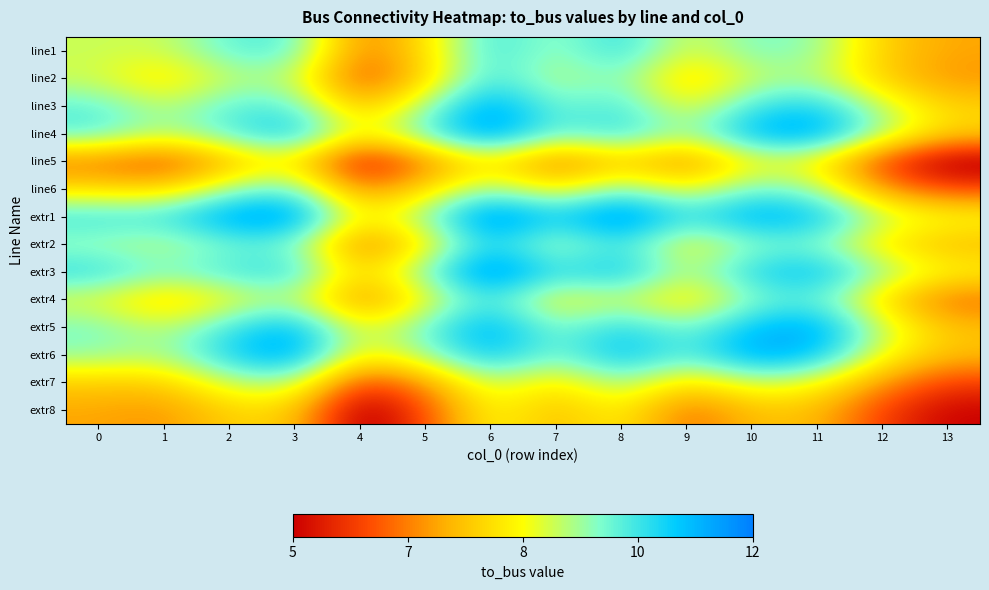

Reading left to right, list all the values displayed in this chart.

line1: 0=9.0	1=8.9	2=10.0	3=10.1	4=6.6	5=8.0	6=10.4	7=9.3	8=10.5	9=8.7	10=9.7	11=9.5	12=7.7	13=7.2
line2: 0=8.9	1=8.0	2=9.1	3=9.1	4=6.0	5=7.9	6=10.3	7=9.0	8=9.7	9=7.7	10=9.0	11=9.2	12=7.7	13=7.0
line3: 0=10.0	1=9.1	2=10.0	3=10.0	4=7.4	5=9.3	6=11.5	7=9.7	8=10.2	9=8.5	10=10.2	11=10.7	12=9.0	13=7.8
line4: 0=10.1	1=9.1	2=10.0	3=11.0	4=8.3	5=10.0	6=11.7	7=9.7	8=10.5	9=9.2	10=11.2	11=11.5	12=9.3	13=7.9
line5: 0=6.6	1=6.0	2=7.4	3=8.3	4=5.0	5=6.7	6=8.2	7=6.5	8=7.7	9=6.7	10=8.5	11=8.3	12=5.9	13=4.5
line6: 0=8.0	1=7.9	2=9.3	3=10.0	4=6.7	5=8.0	6=9.5	7=8.2	8=9.7	9=8.5	10=9.8	11=9.4	12=7.0	13=6.1
extr1: 0=10.4	1=10.3	2=11.5	3=11.7	4=8.2	5=9.5	6=12.0	7=10.7	8=12.0	9=10.3	10=11.4	11=11.0	12=9.1	13=8.6
extr2: 0=9.3	1=9.0	2=9.7	3=9.7	4=6.5	5=8.2	6=10.7	7=9.0	8=10.3	9=8.4	10=9.5	11=9.6	12=8.1	13=7.5
extr3: 0=10.5	1=9.7	2=10.2	3=10.5	4=7.7	5=9.7	6=12.0	7=10.3	8=11.0	9=9.0	10=10.6	11=11.1	12=9.5	13=8.4
extr4: 0=8.7	1=7.7	2=8.5	3=9.2	4=6.7	5=8.5	6=10.3	7=8.4	8=9.0	9=8.0	10=9.6	11=10.0	12=7.9	13=6.5
extr5: 0=9.7	1=9.0	2=10.2	3=11.2	4=8.5	5=9.8	6=11.4	7=9.5	8=10.6	9=9.6	10=11.0	11=11.4	12=9.0	13=7.6
extr6: 0=9.5	1=9.2	2=10.7	3=11.5	4=8.3	5=9.4	6=11.0	7=9.6	8=11.1	9=10.0	10=11.4	11=11.0	12=8.6	13=7.5
extr7: 0=7.7	1=7.7	2=9.0	3=9.3	4=5.9	5=7.0	6=9.1	7=8.1	8=9.5	9=7.9	10=9.0	11=8.6	12=7.0	13=5.9
extr8: 0=7.2	1=7.0	2=7.8	3=7.9	4=4.5	5=6.1	6=8.6	7=7.5	8=8.4	9=6.5	10=7.6	11=7.5	12=5.9	13=5.0